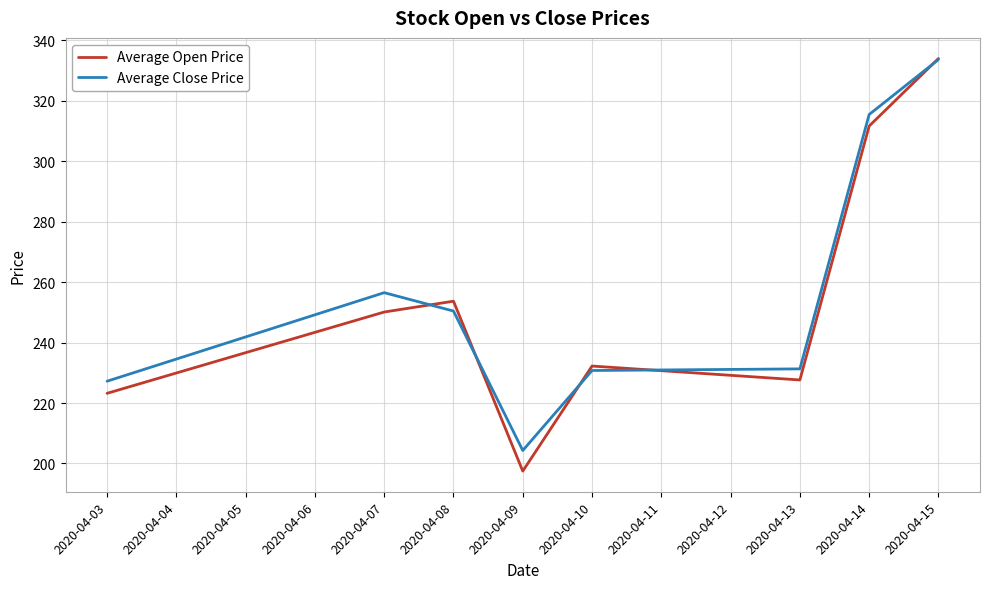

At which label is Average Open Price closest to 265?

2020-04-08